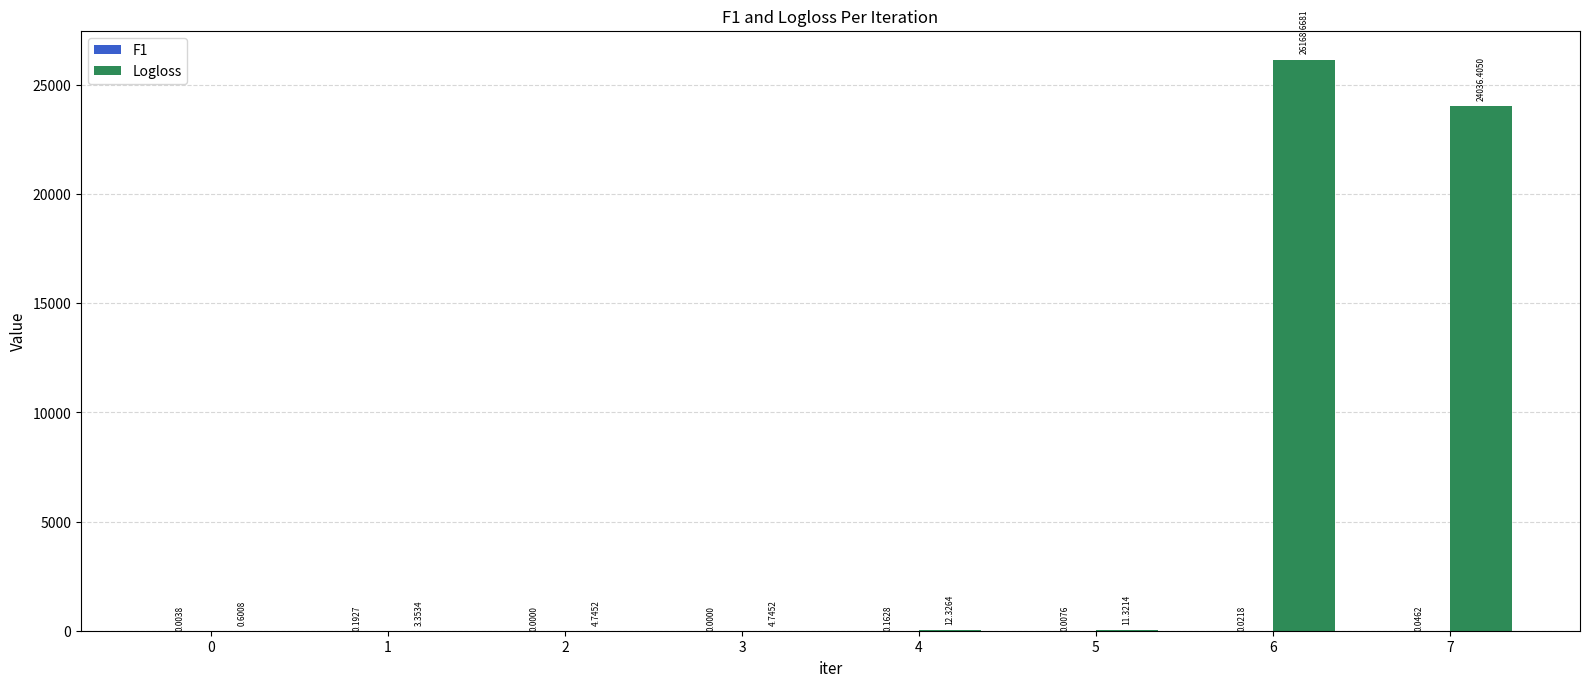

At which category is the sum across all series the highest?

6